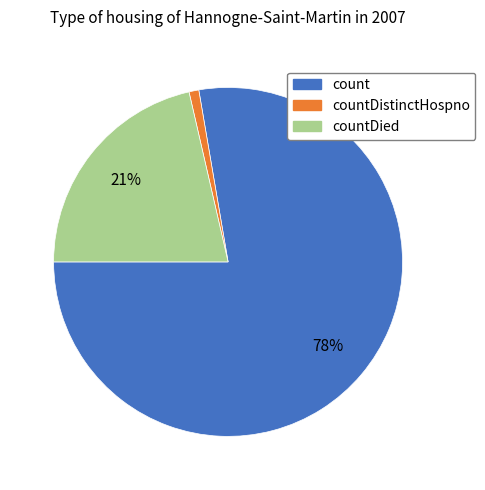

Is there a majority slice in this chart?

Yes